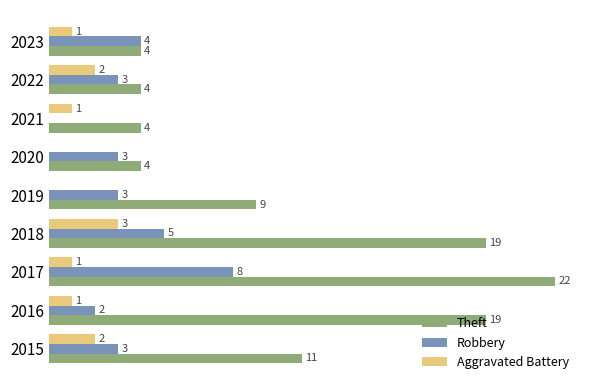

What are all the series names shown in the legend?

Theft, Robbery, Aggravated Battery